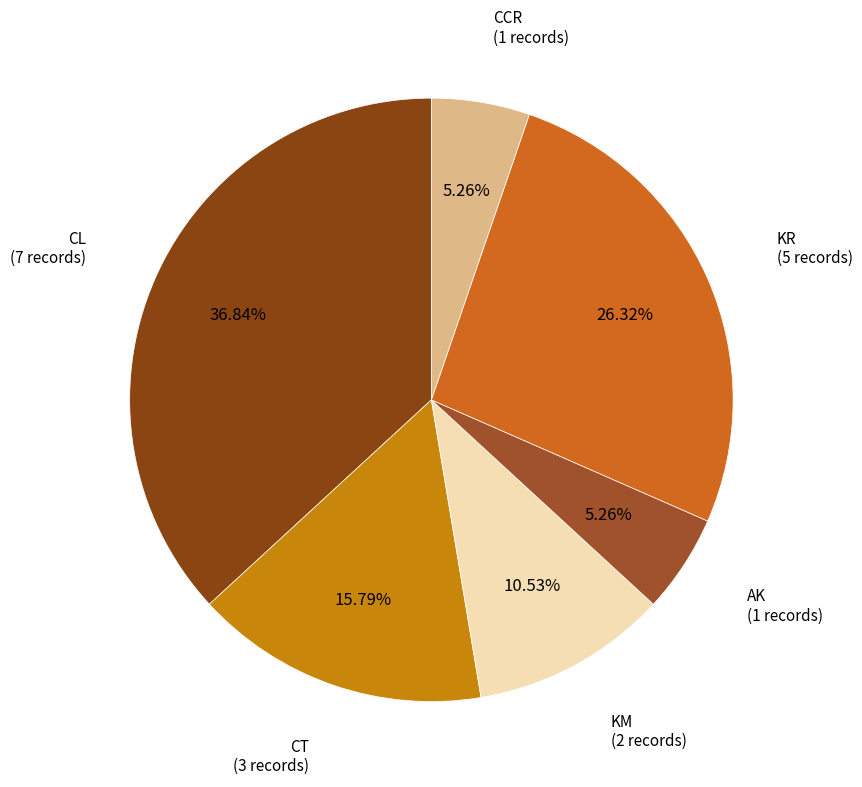

Between CCR and CT, which is larger?

CT